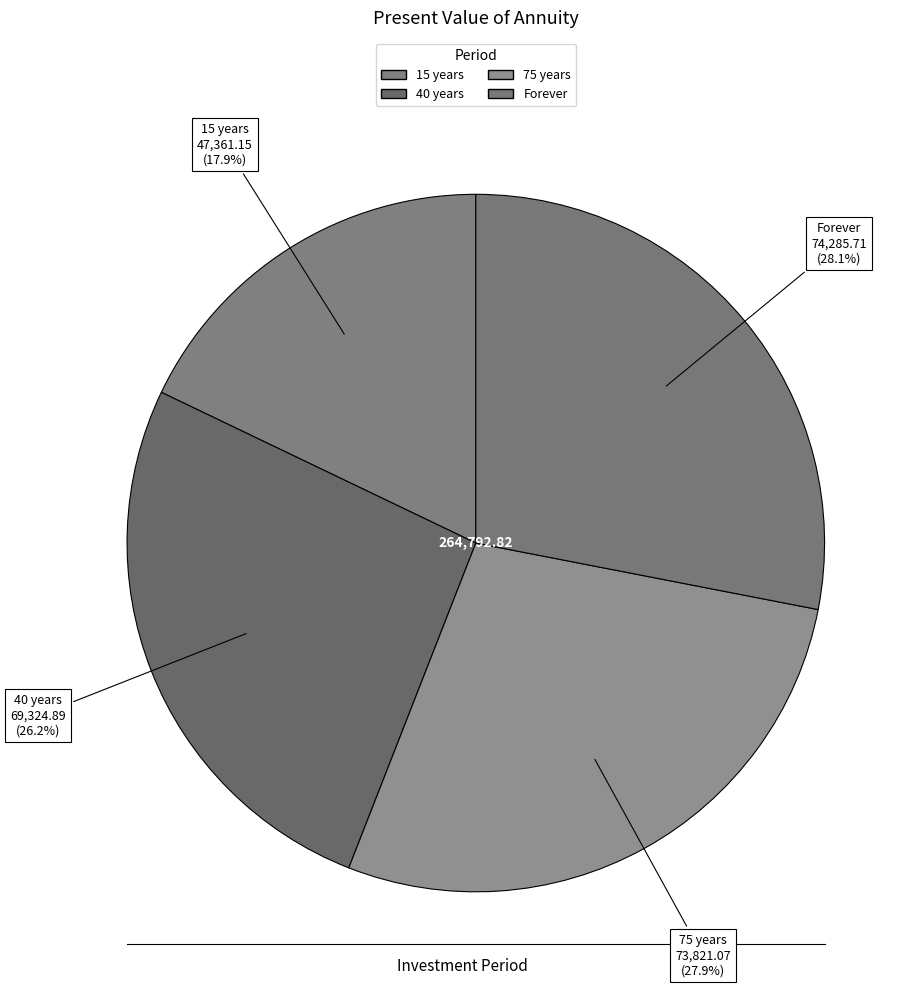

Which category has the smallest portion of the pie?

15 years